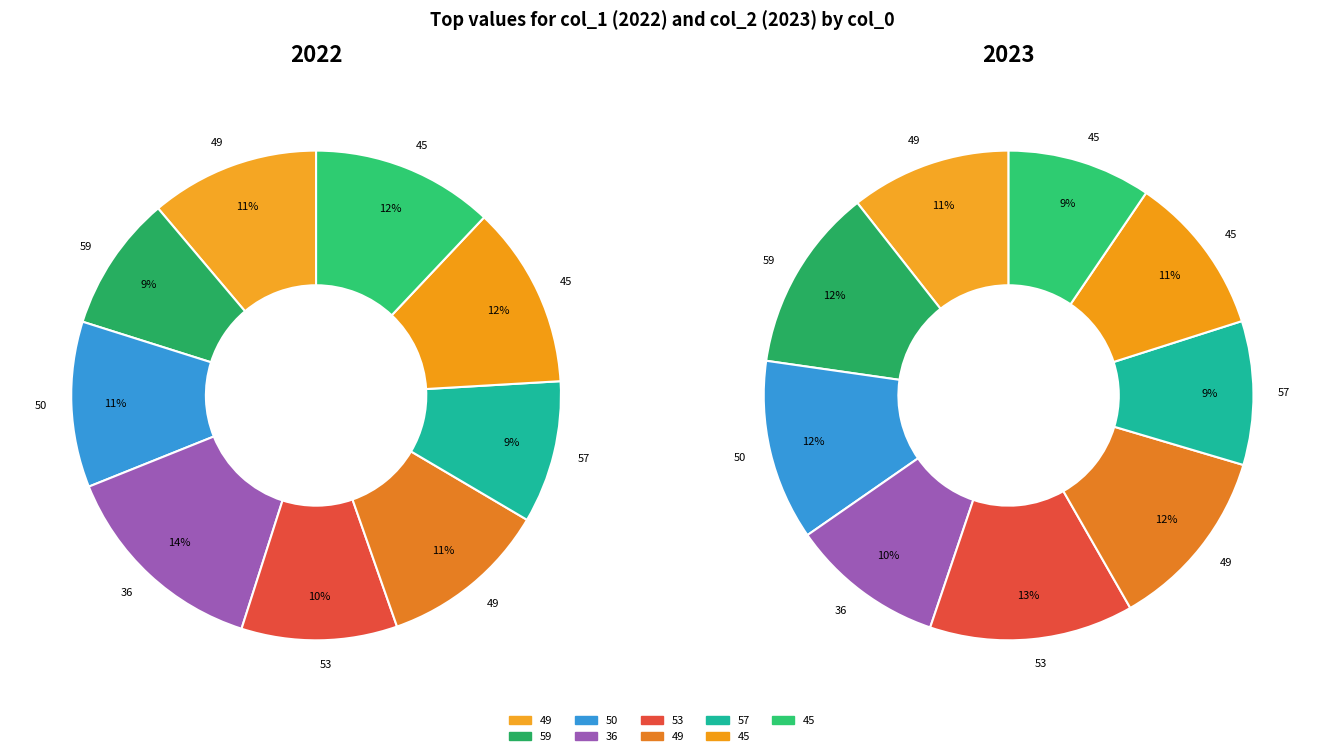

Is there a majority slice in this chart?

No